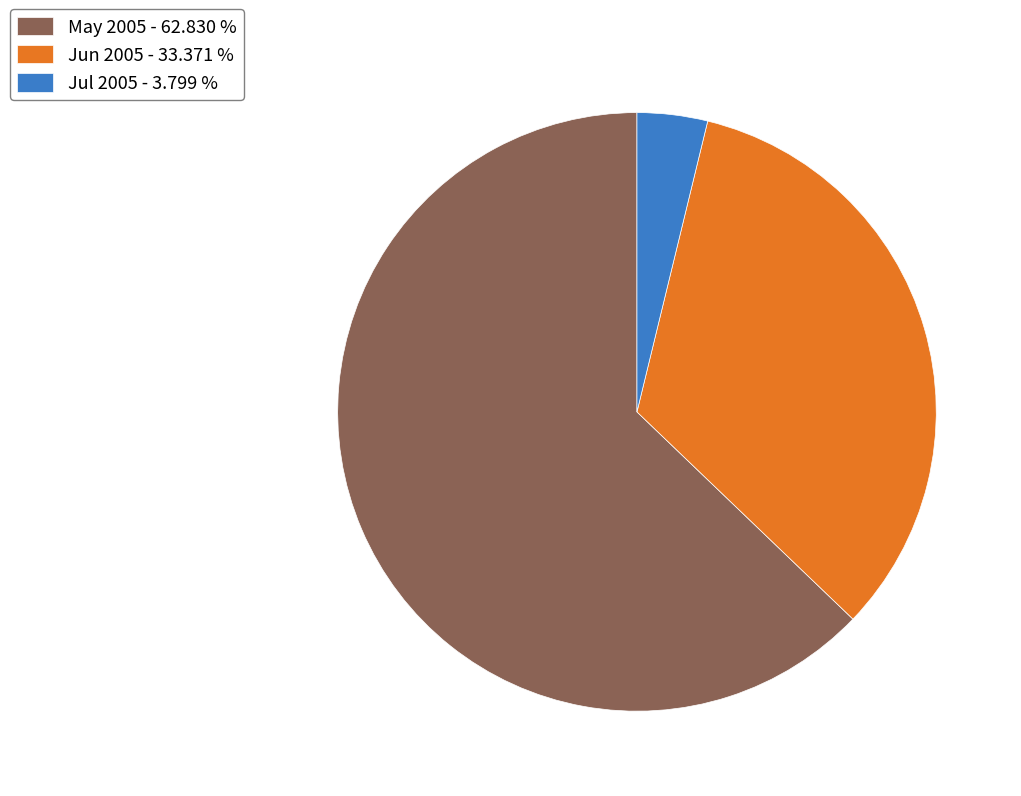

Count the number of slices in the pie.

3